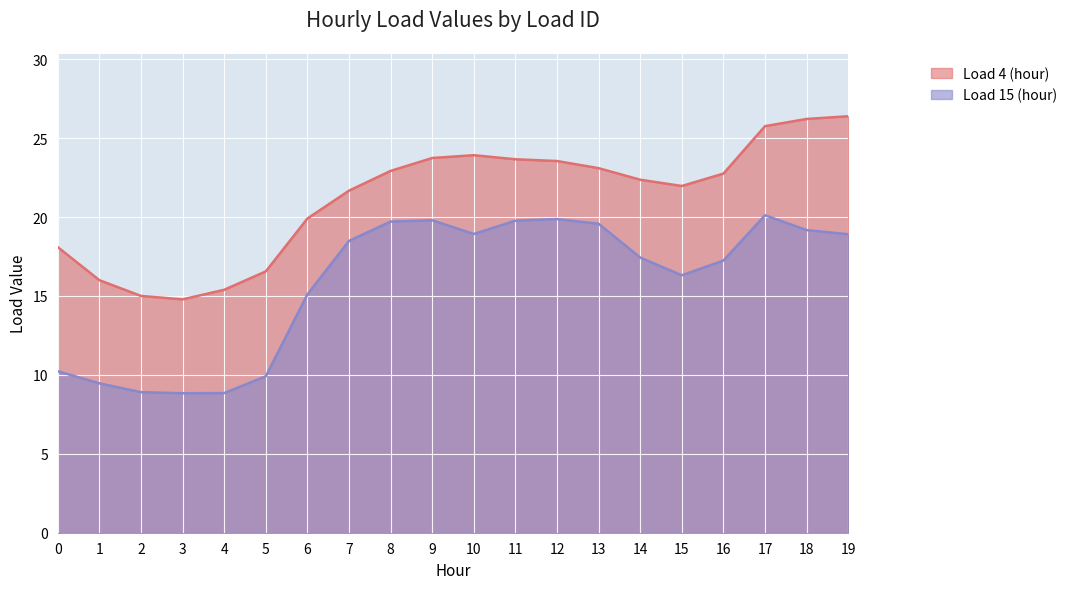

Which label corresponds to the largest value in the chart?

19